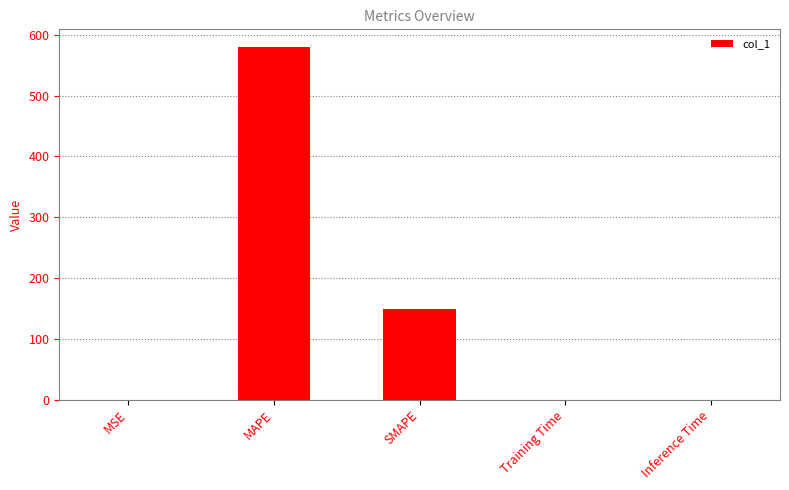

What is the difference between the values at Inference Time and MSE?

0.1